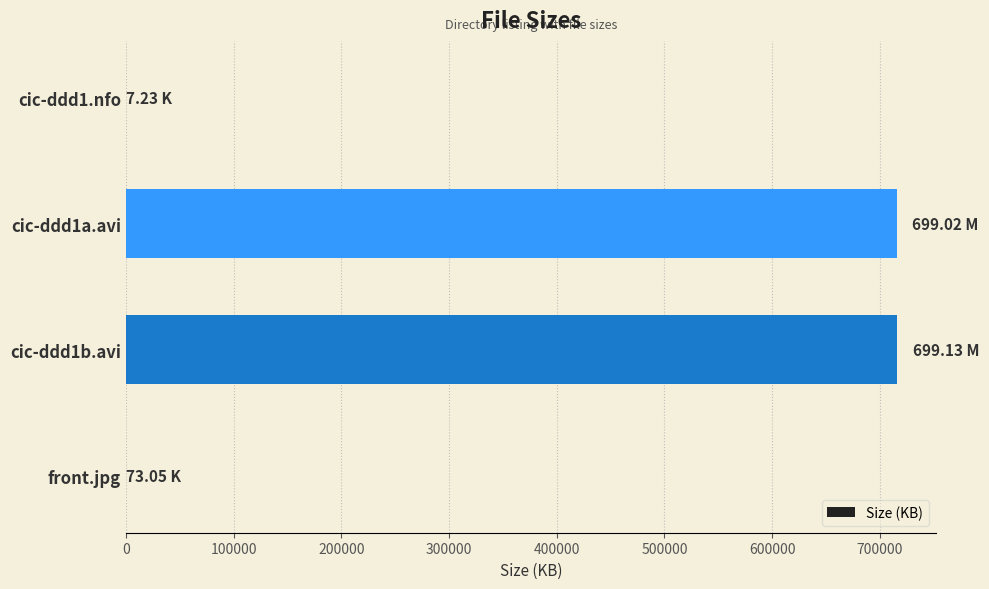

What is the sum of all values?

1431785.9